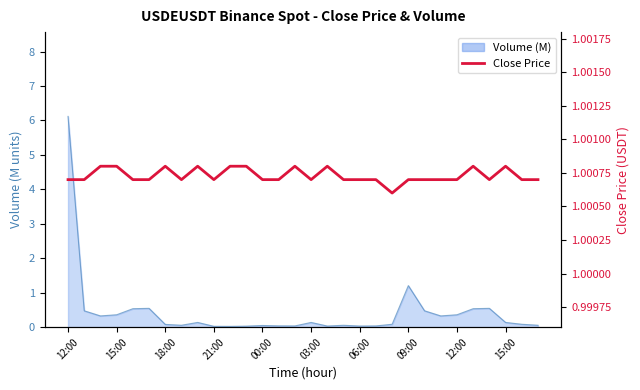

How many data points does each series have?

30